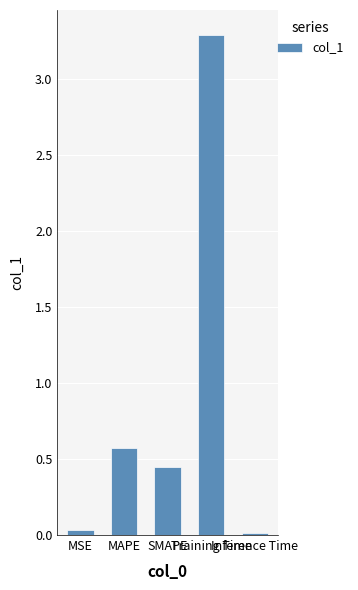

What is the difference between the second highest and second lowest values?

0.5